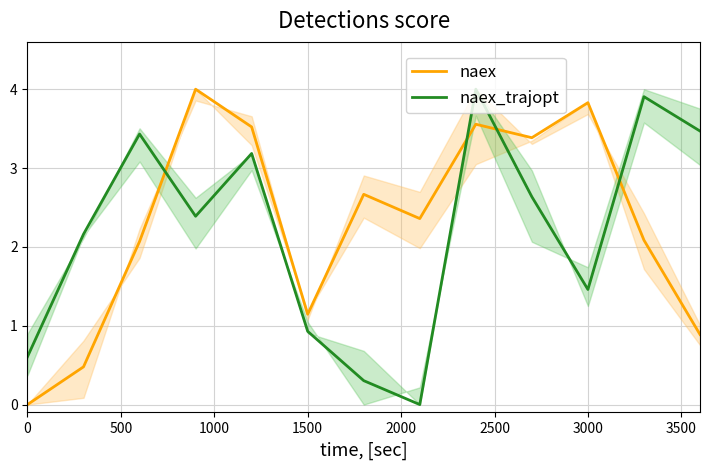

How many times do naex_trajopt and naex cross each other?

4